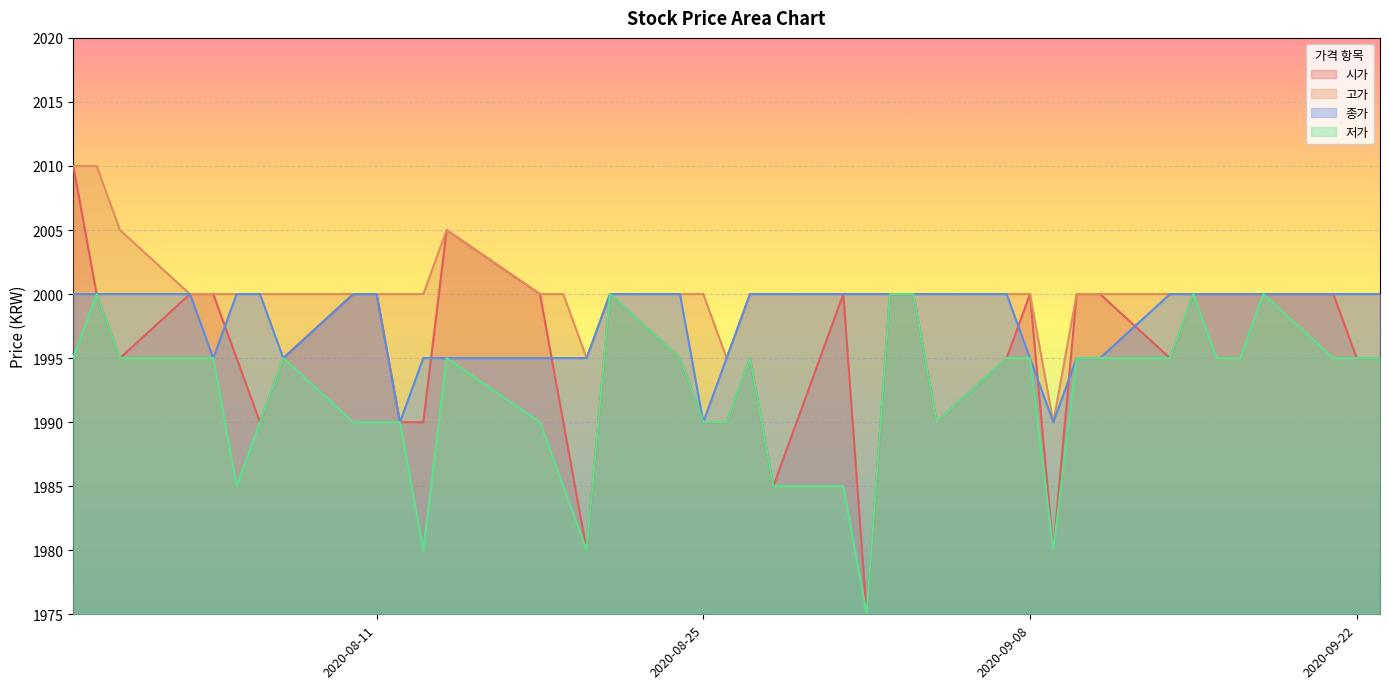

At 2020-08-21, list the series in order from largest to smallest.

시가, 고가, 종가, 저가